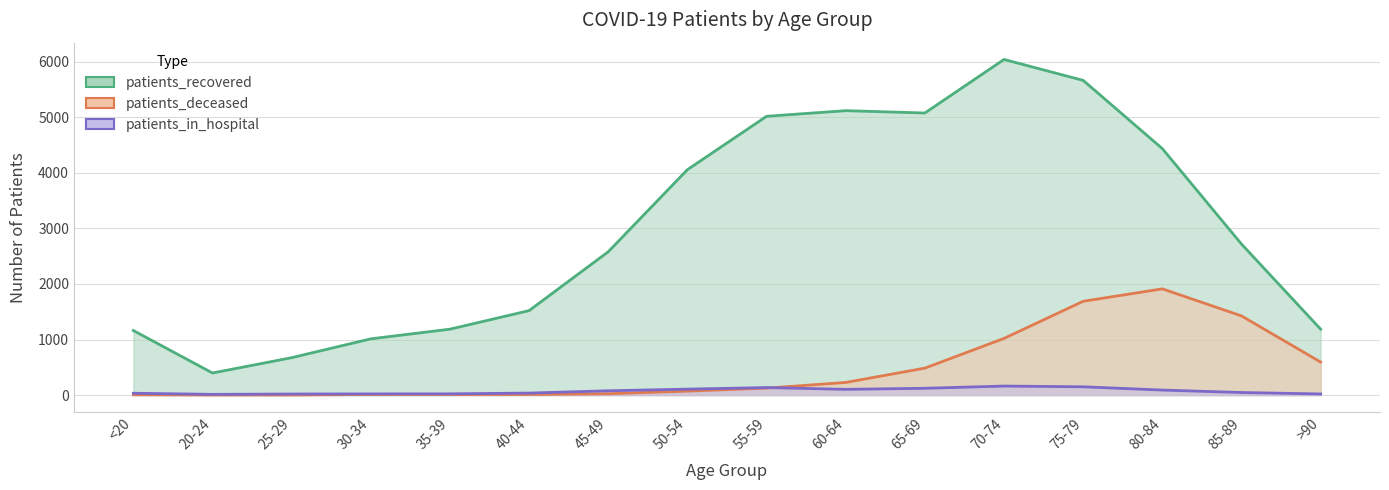

What is the minimum value for patients_in_hospital?

13